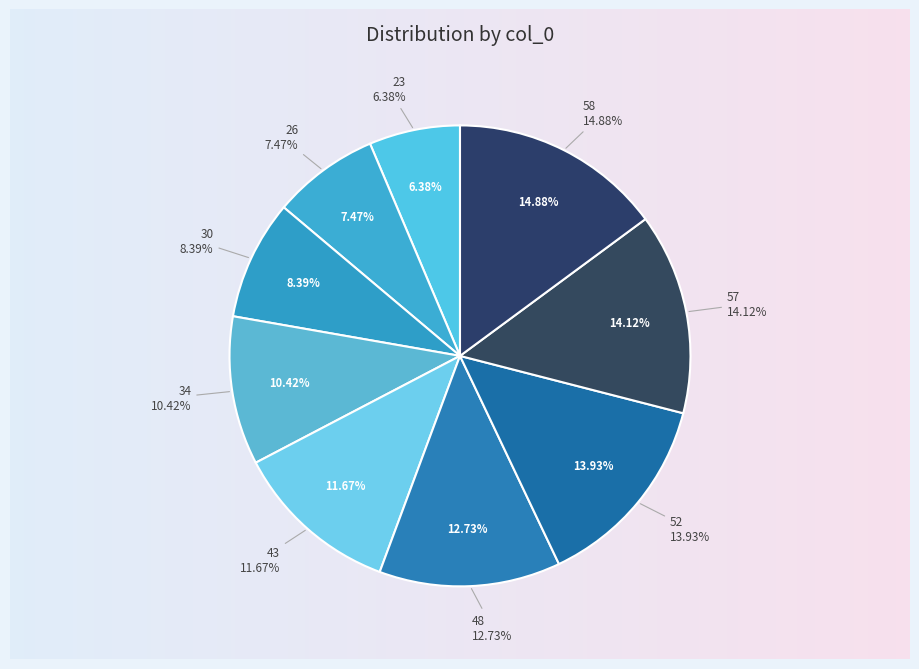

What percentage is the 57 slice, to the nearest percent?

14%